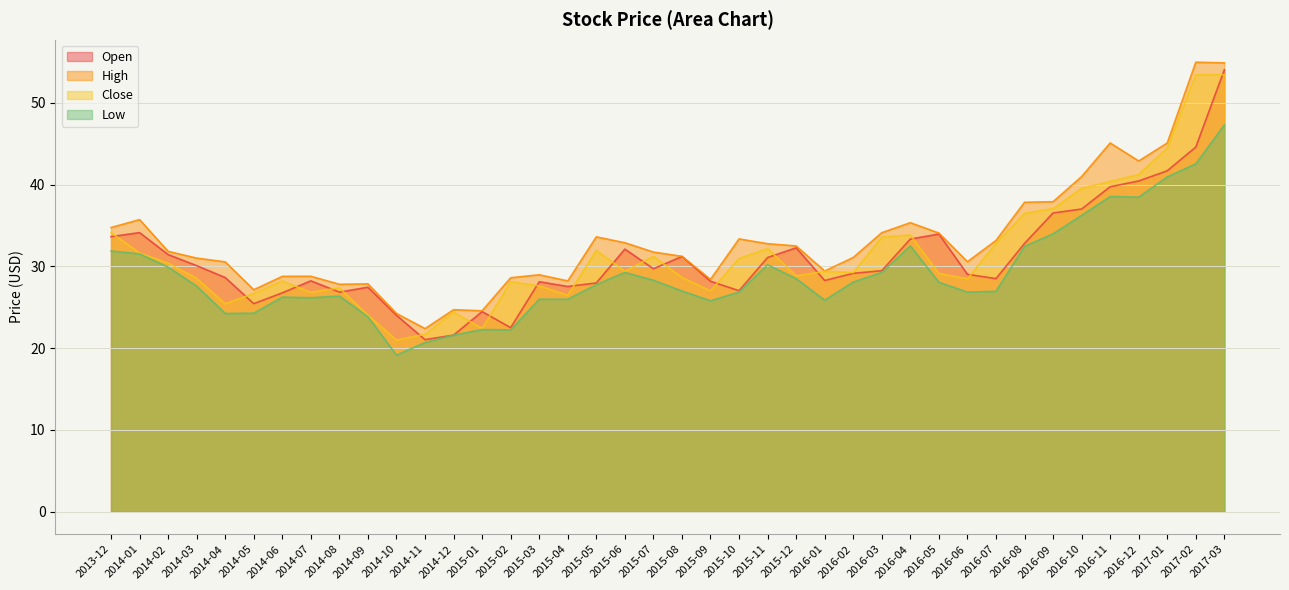

At which label does High first exceed 31?

2013-12